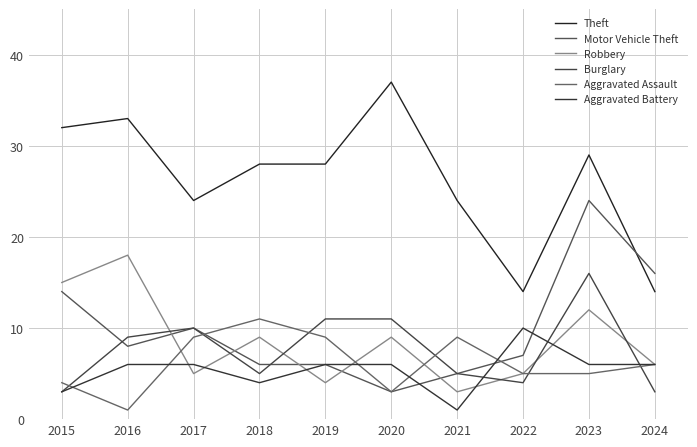

How many lines are shown in the chart?

6